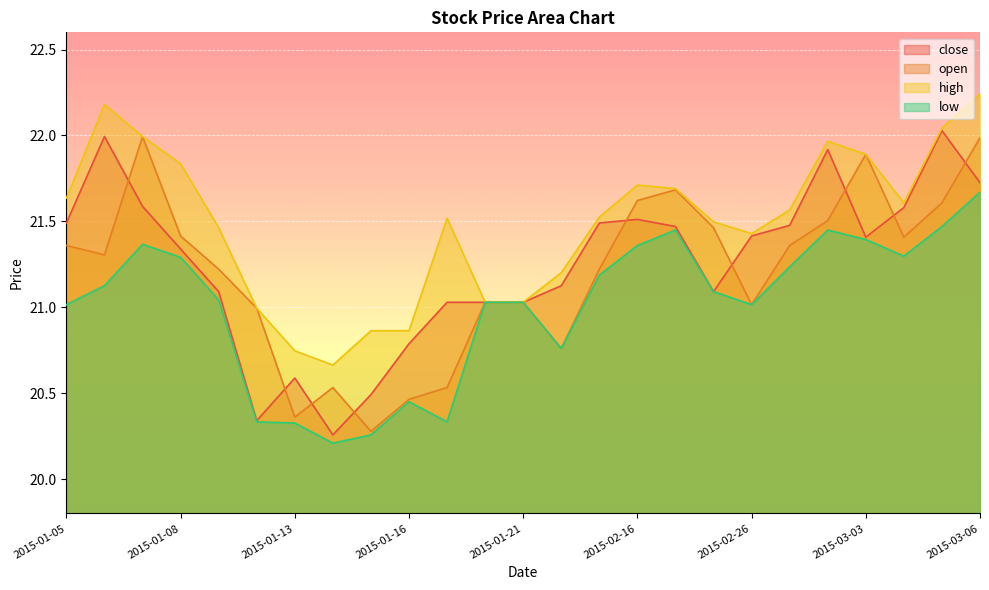

Reading left to right, list all the values displayed in this chart.

close: 2015-01-05=21.5	2015-01-06=22.0	2015-01-07=21.6	2015-01-08=21.3	2015-01-09=21.1	2015-01-12=20.3	2015-01-13=20.6	2015-01-14=20.3	2015-01-15=20.5	2015-01-16=20.8	2015-01-19=21.0	2015-01-20=21.0	2015-01-21=21.0	2015-02-12=21.1	2015-02-13=21.5	2015-02-16=21.5	2015-02-17=21.5	2015-02-25=21.1	2015-02-26=21.4	2015-02-27=21.5	2015-03-02=21.9	2015-03-03=21.4	2015-03-04=21.6	2015-03-05=22.0	2015-03-06=21.7
open: 2015-01-05=21.4	2015-01-06=21.3	2015-01-07=22.0	2015-01-08=21.4	2015-01-09=21.2	2015-01-12=21.0	2015-01-13=20.4	2015-01-14=20.5	2015-01-15=20.3	2015-01-16=20.5	2015-01-19=20.5	2015-01-20=21.0	2015-01-21=21.0	2015-02-12=20.8	2015-02-13=21.2	2015-02-16=21.6	2015-02-17=21.7	2015-02-25=21.5	2015-02-26=21.0	2015-02-27=21.4	2015-03-02=21.5	2015-03-03=21.9	2015-03-04=21.4	2015-03-05=21.6	2015-03-06=22.0
high: 2015-01-05=21.6	2015-01-06=22.2	2015-01-07=22.0	2015-01-08=21.8	2015-01-09=21.5	2015-01-12=21.0	2015-01-13=20.7	2015-01-14=20.7	2015-01-15=20.9	2015-01-16=20.9	2015-01-19=21.5	2015-01-20=21.0	2015-01-21=21.0	2015-02-12=21.2	2015-02-13=21.5	2015-02-16=21.7	2015-02-17=21.7	2015-02-25=21.5	2015-02-26=21.4	2015-02-27=21.6	2015-03-02=22.0	2015-03-03=21.9	2015-03-04=21.6	2015-03-05=22.0	2015-03-06=22.2
low: 2015-01-05=21.0	2015-01-06=21.1	2015-01-07=21.4	2015-01-08=21.3	2015-01-09=21.0	2015-01-12=20.3	2015-01-13=20.3	2015-01-14=20.2	2015-01-15=20.3	2015-01-16=20.5	2015-01-19=20.3	2015-01-20=21.0	2015-01-21=21.0	2015-02-12=20.8	2015-02-13=21.2	2015-02-16=21.4	2015-02-17=21.4	2015-02-25=21.1	2015-02-26=21.0	2015-02-27=21.2	2015-03-02=21.4	2015-03-03=21.4	2015-03-04=21.3	2015-03-05=21.5	2015-03-06=21.7